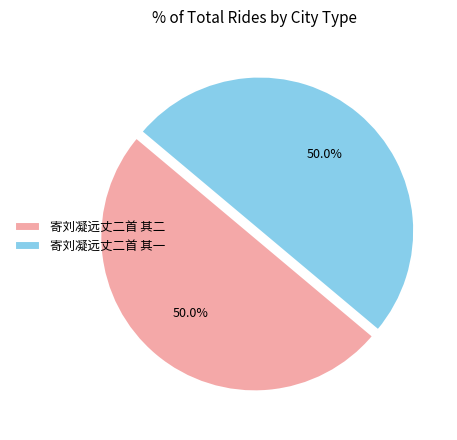

Combined, do 寄刘凝远丈二首 其一 and 寄刘凝远丈二首 其二 account for over 50%?

Yes